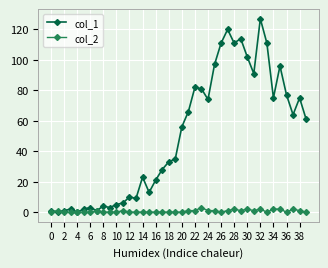

True or false: col_1 has more than 0 interior local peaks.

True